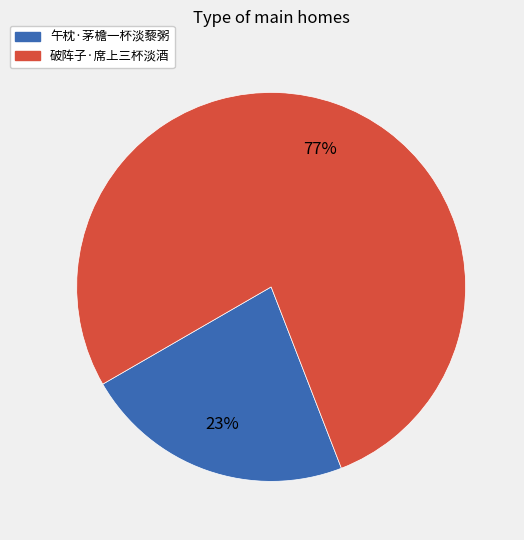

Is the sum of 午枕·茅檐一杯淡藜粥 and 破阵子·席上三杯淡酒 greater than half?

Yes